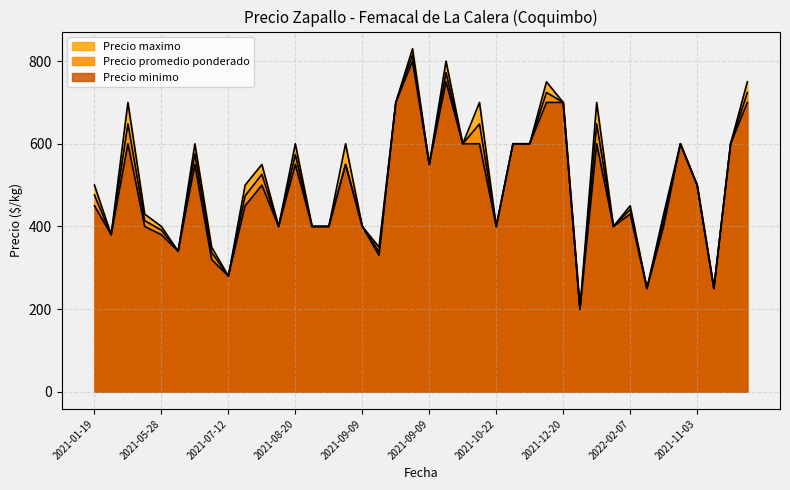

Reading left to right, transcribe all the data shown in this chart.

Precio promedio ponderado: 476	380	648	414	391	340	576	337	280	474	526	400	574	400	400	550	400	339	700	815	550	772	600	648	400	600	600	724	700	200	648	400	441	250	415	600	500	250	600	724
Precio maximo: 500	380	700	430	400	340	600	350	280	500	550	400	600	400	400	600	400	350	700	830	550	800	600	700	400	600	600	750	700	200	700	400	450	250	430	600	500	250	600	750
Precio minimo: 450	380	600	400	380	340	550	320	280	450	500	400	550	400	400	550	400	330	700	800	550	750	600	600	400	600	600	700	700	200	600	400	430	250	400	600	500	250	600	700